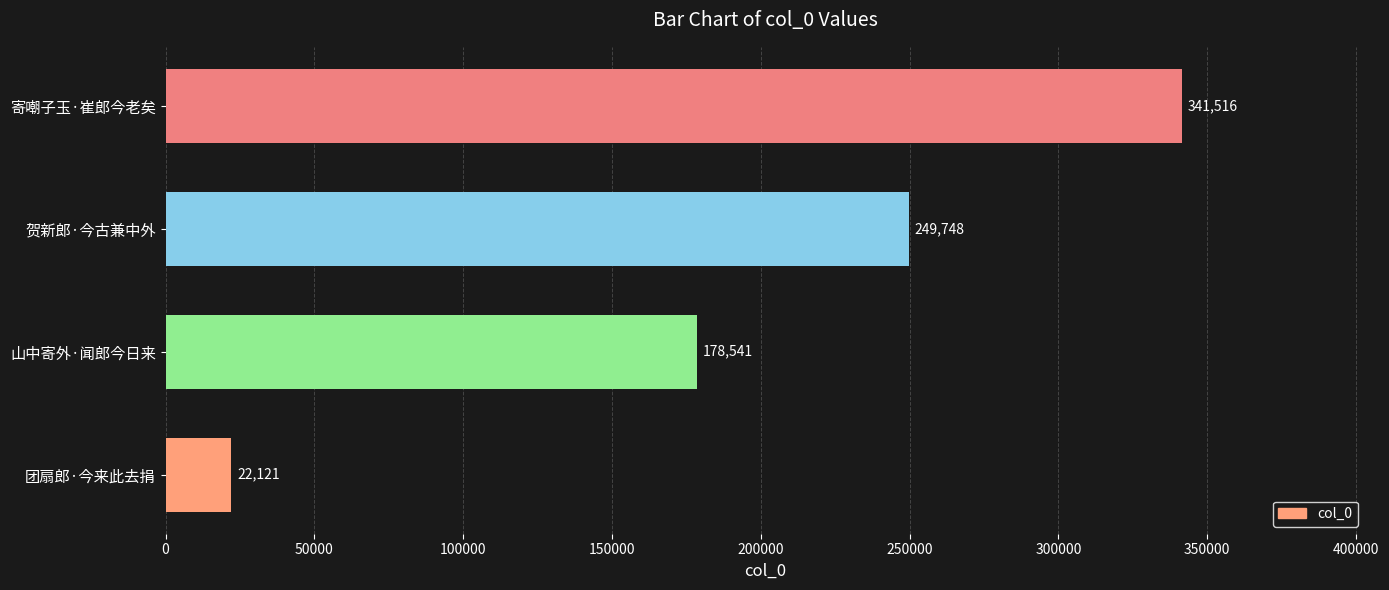

How many data points are less than 249748?

2